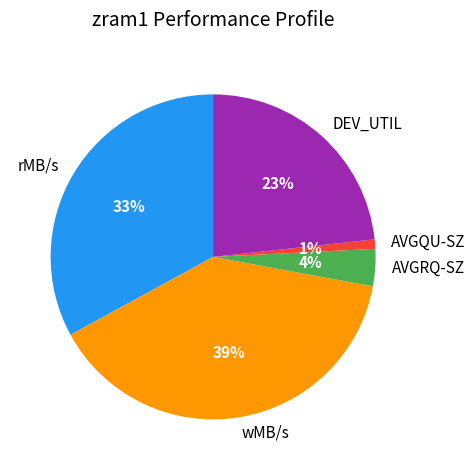

Does DEV_UTIL account for over 50% of the chart?

No